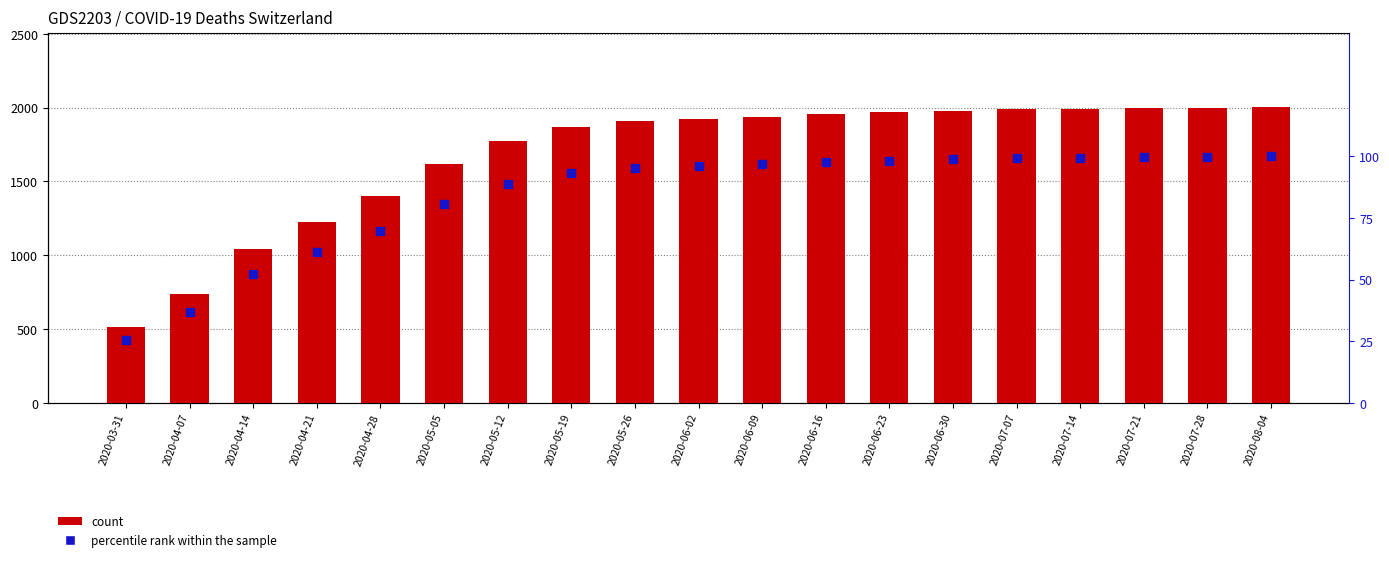

Where is percentile rank within the sample nearest to the value 62?

2020-04-21